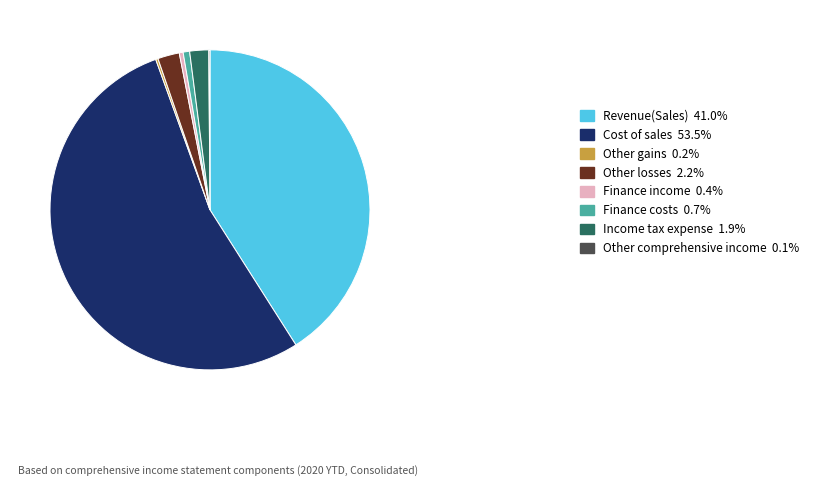

Is there any slice that represents more than half of the pie?

Yes